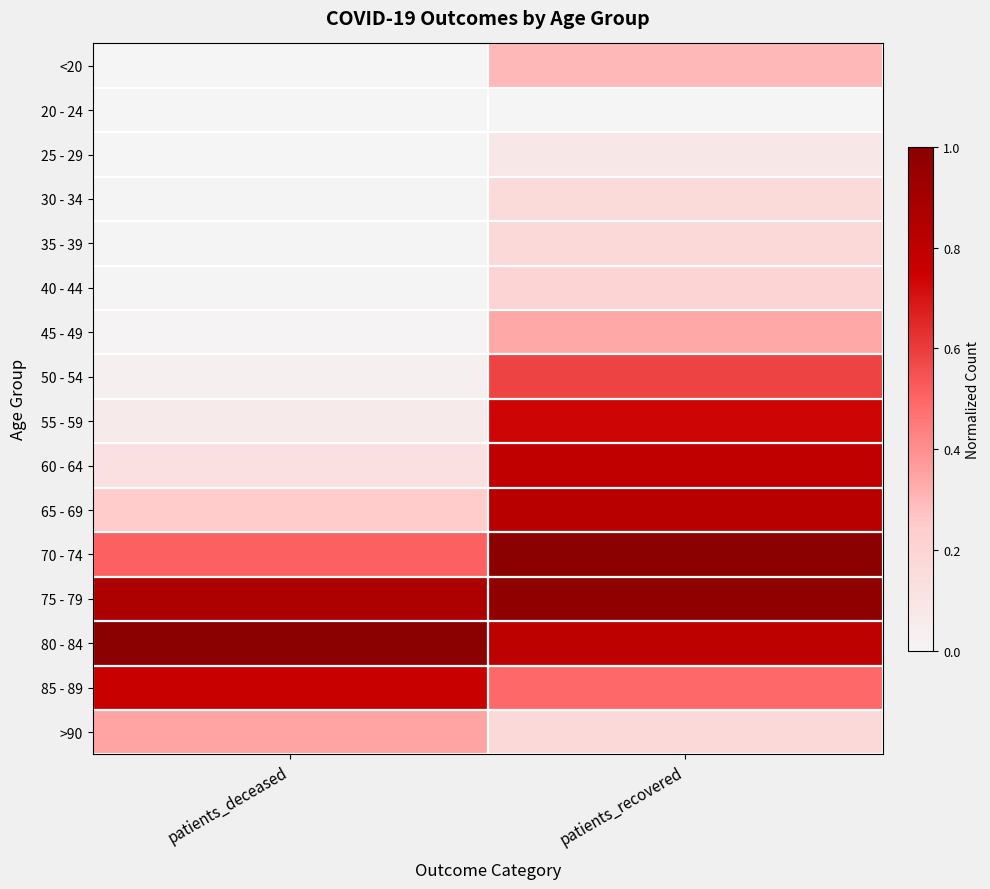

Reading right to left, what are all the values shown in this chart?

<20: patients_recovered=0.3	patients_deceased=0.0
20 - 24: patients_recovered=0.0	patients_deceased=0.0
25 - 29: patients_recovered=0.1	patients_deceased=0.0
30 - 34: patients_recovered=0.2	patients_deceased=0.0
35 - 39: patients_recovered=0.2	patients_deceased=0.0
40 - 44: patients_recovered=0.2	patients_deceased=0.0
45 - 49: patients_recovered=0.3	patients_deceased=0.0
50 - 54: patients_recovered=0.6	patients_deceased=0.0
55 - 59: patients_recovered=0.7	patients_deceased=0.1
60 - 64: patients_recovered=0.8	patients_deceased=0.1
65 - 69: patients_recovered=0.8	patients_deceased=0.3
70 - 74: patients_recovered=1.0	patients_deceased=0.5
75 - 79: patients_recovered=1.0	patients_deceased=0.9
80 - 84: patients_recovered=0.8	patients_deceased=1.0
85 - 89: patients_recovered=0.5	patients_deceased=0.8
>90: patients_recovered=0.2	patients_deceased=0.3